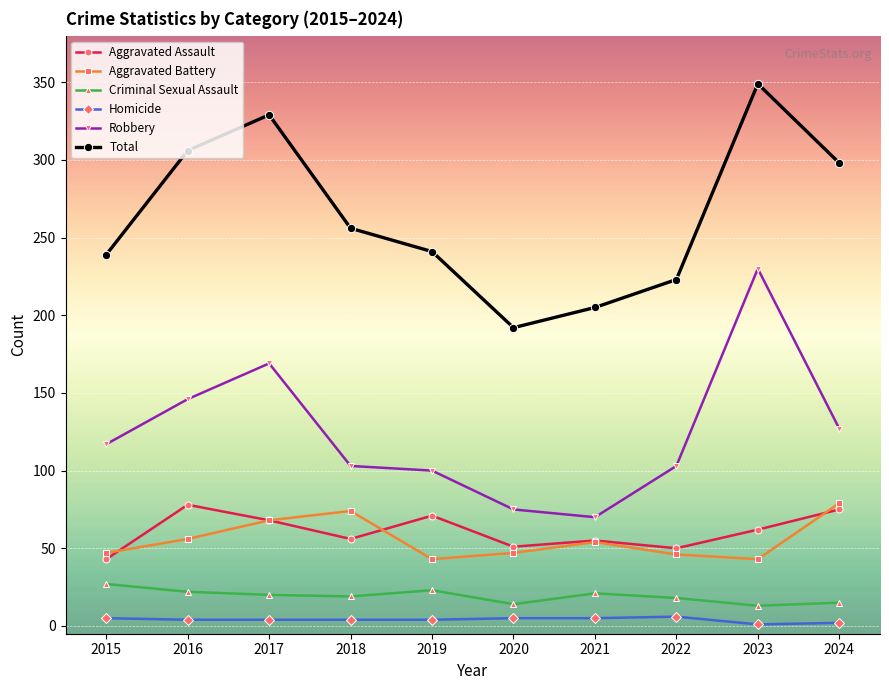

Which series changed the most between 2015 and 2017?

Total